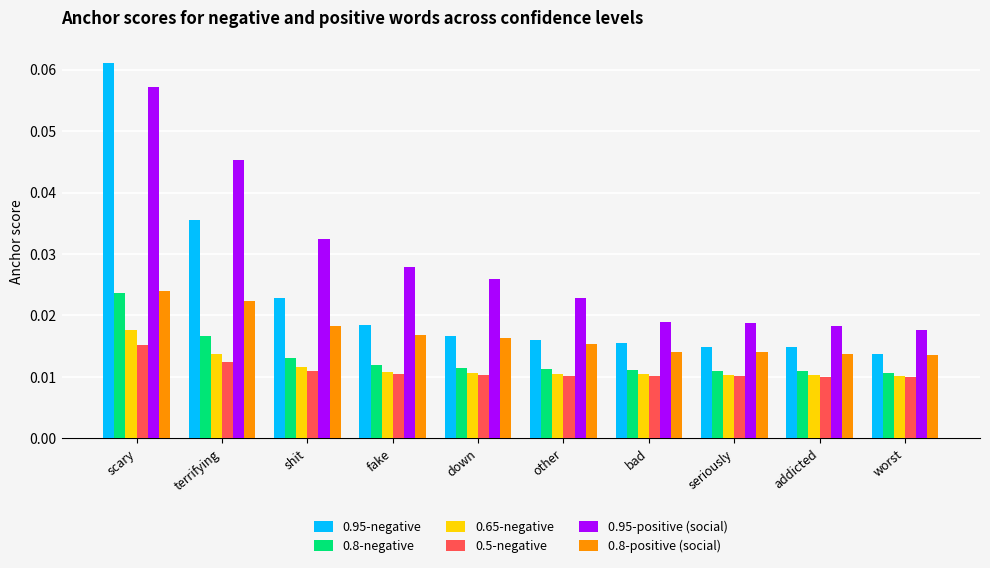

Which category has the highest value across all series?

scary